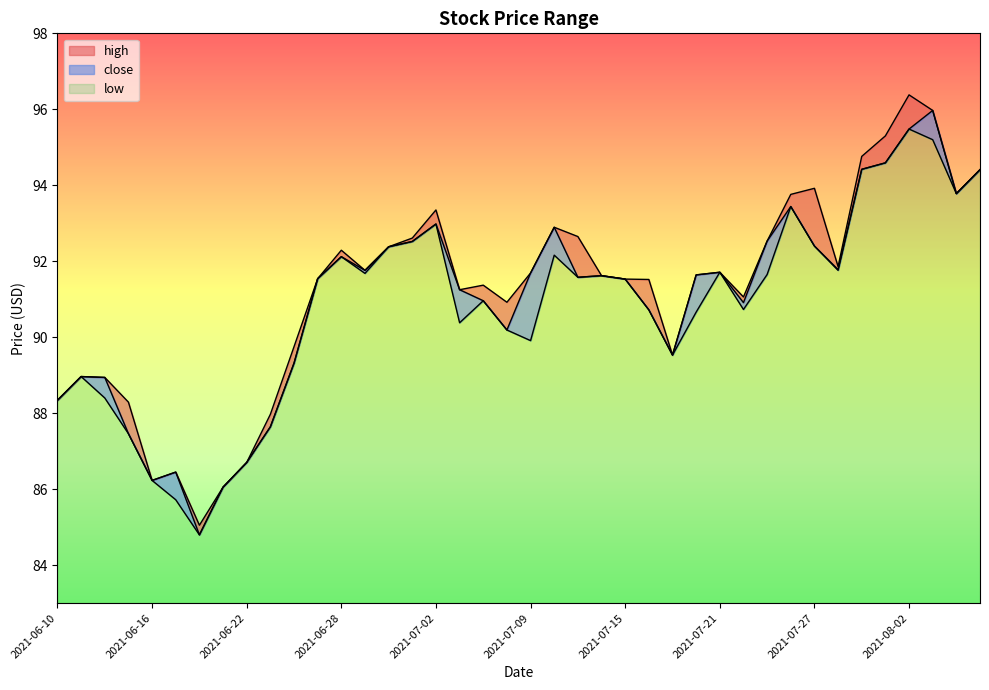

What value does the close series have at 2021-06-14?

88.9